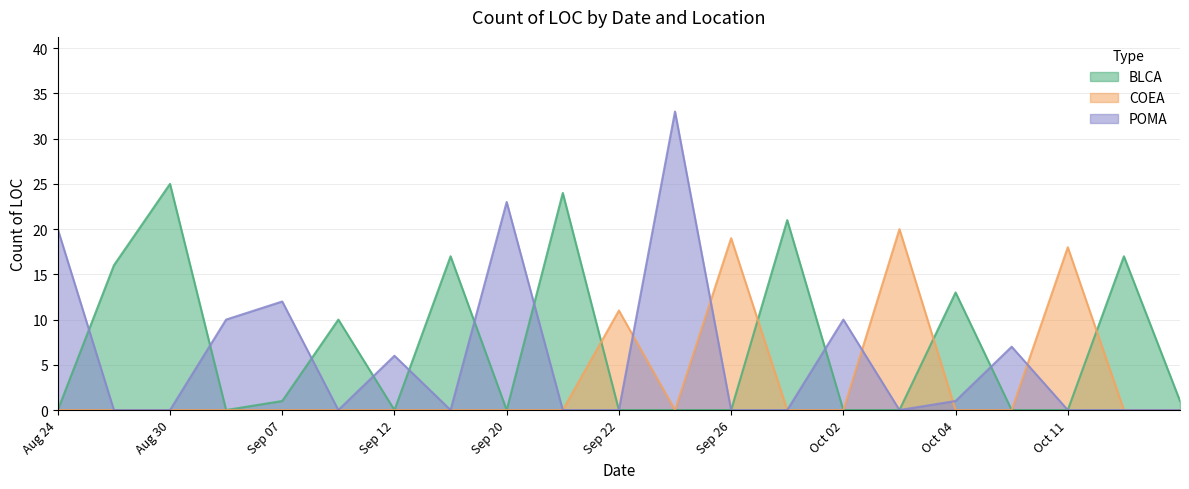

Rank the series by their maximum value, from highest to lowest.

POMA, BLCA, COEA